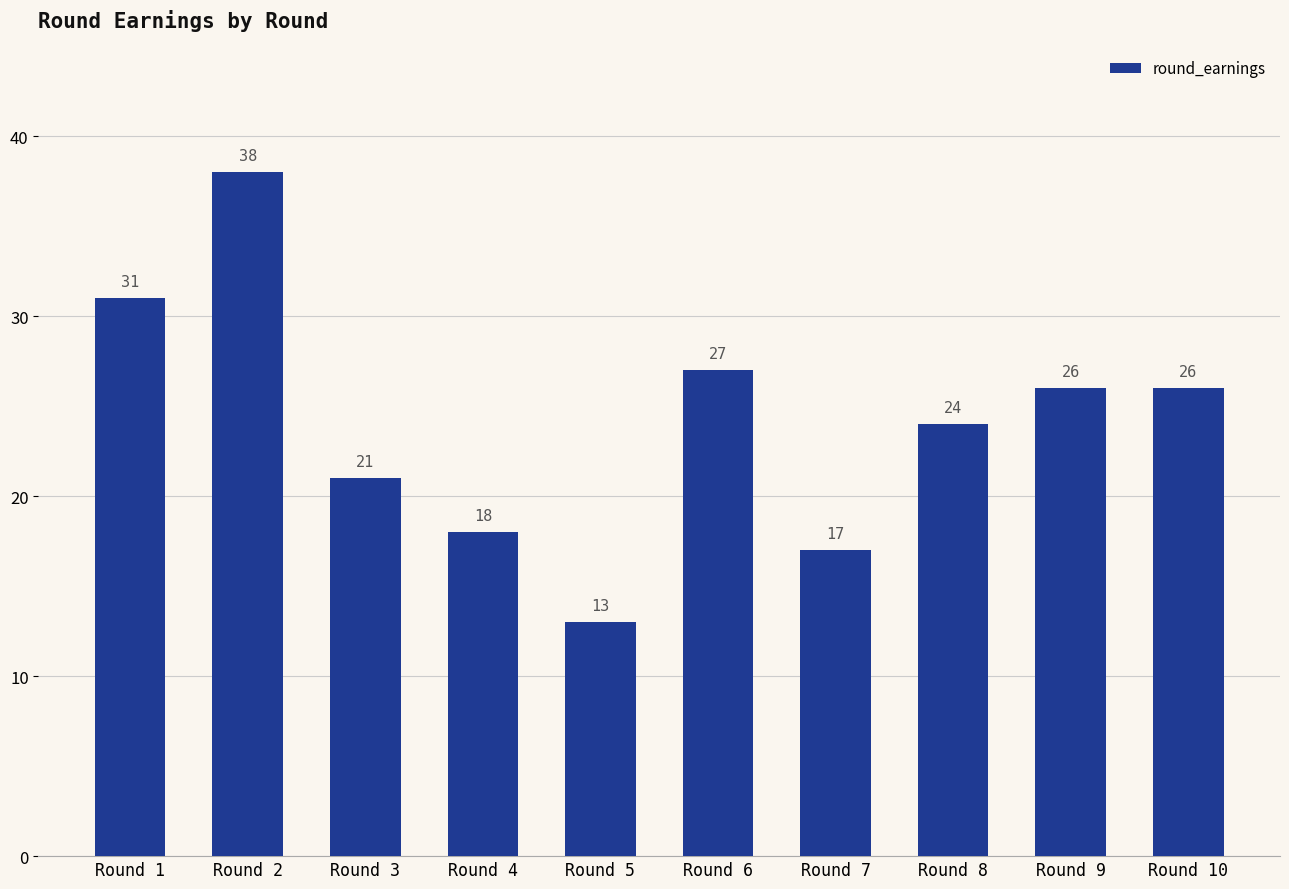

The chart shows a value of 27 at Round 6. True or false?

True